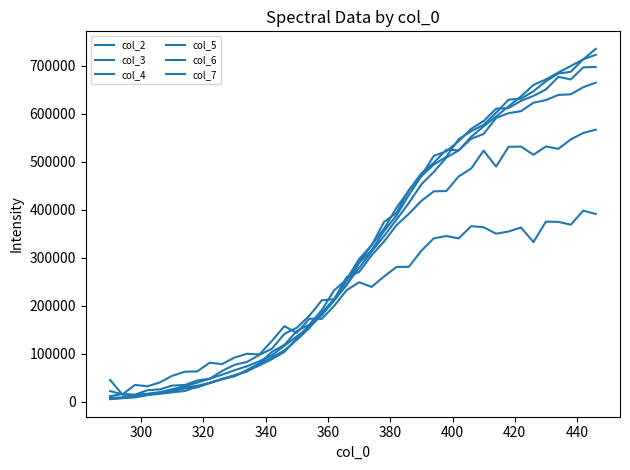

Is this an area chart (filled region under the line)?

No